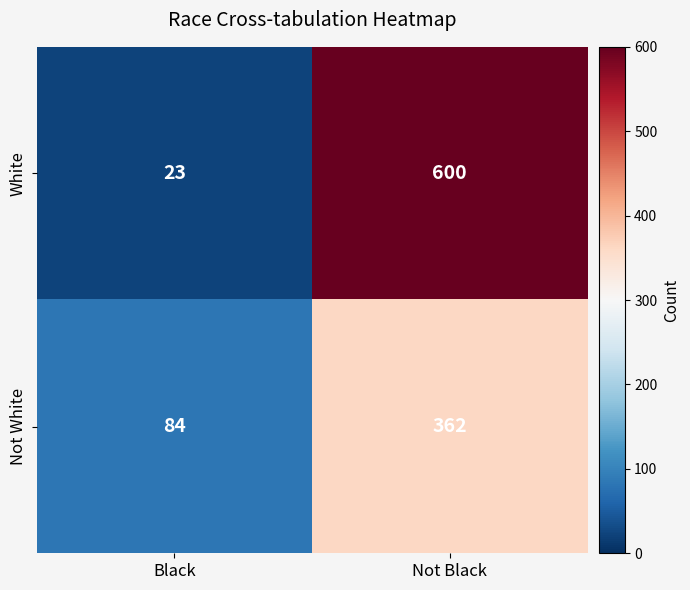

Which series has the widest spread of values?

White